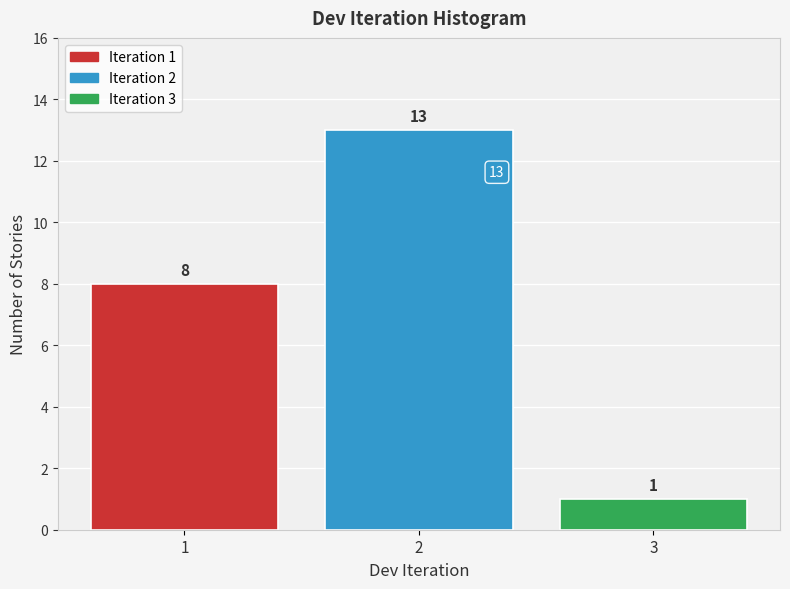

Reading left to right, extract all data points from this chart.

1=8	2=13	3=1